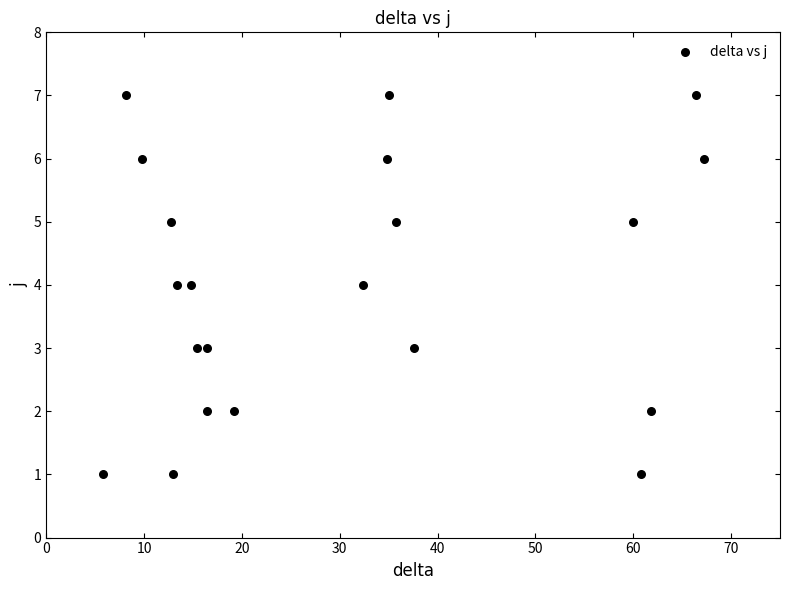

What is the range of Y values (max minus min)?

6